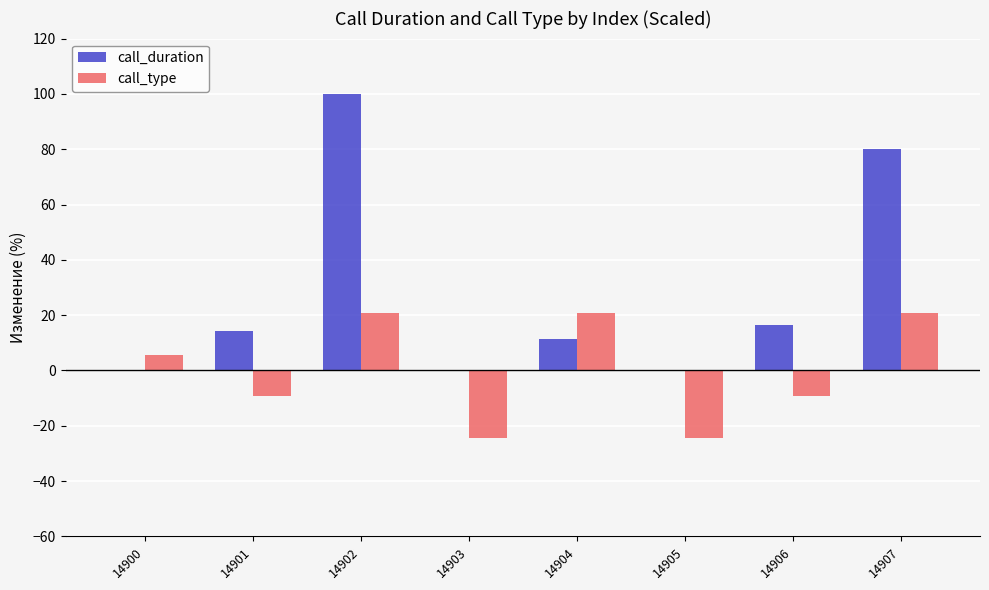

At which category is the sum across all series the highest?

14902